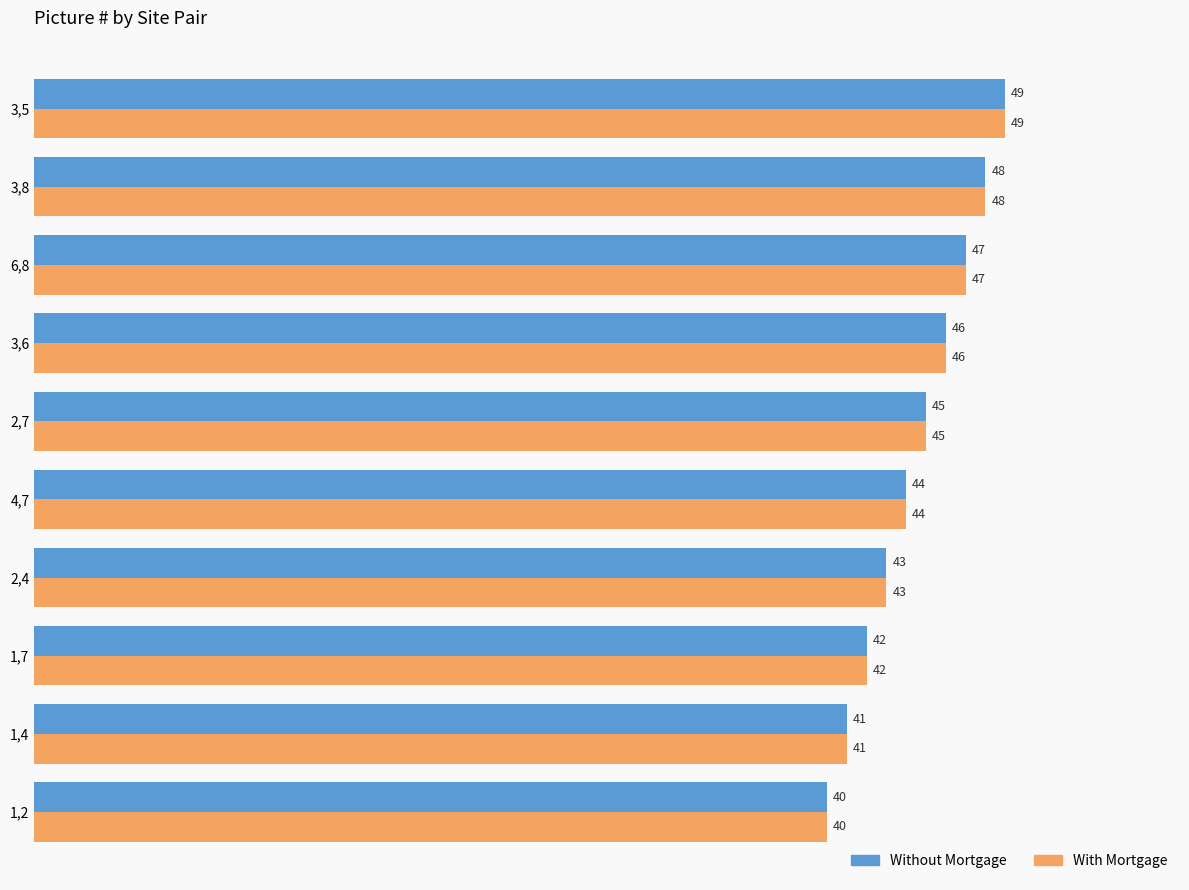

List the labels in order of With Mortgage value, largest first.

3,5, 3,8, 6,8, 3,6, 2,7, 4,7, 2,4, 1,7, 1,4, 1,2